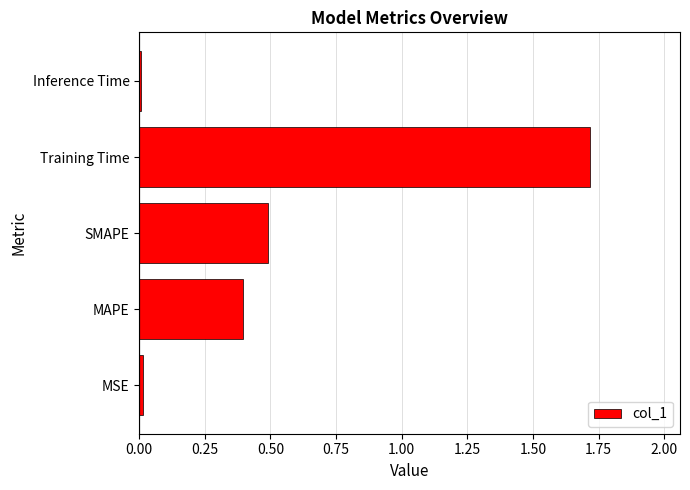

What is the difference between the maximum and second lowest values?

1.7